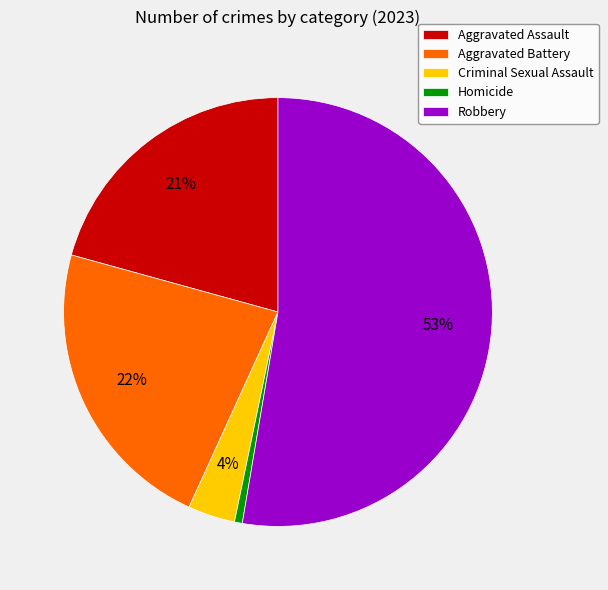

Is Criminal Sexual Assault the majority of the pie?

No